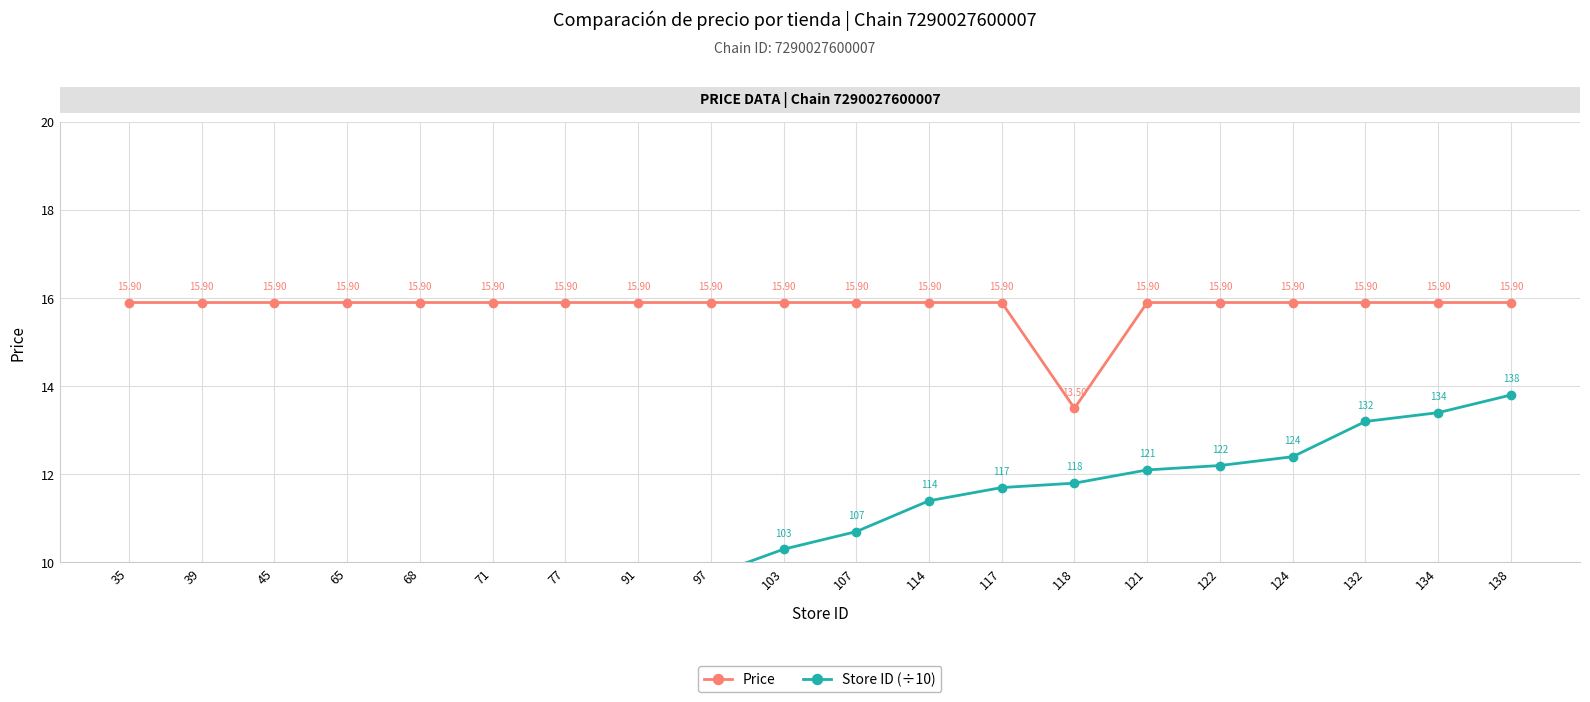

What is the maximum value for Store ID (÷10)?

13.8